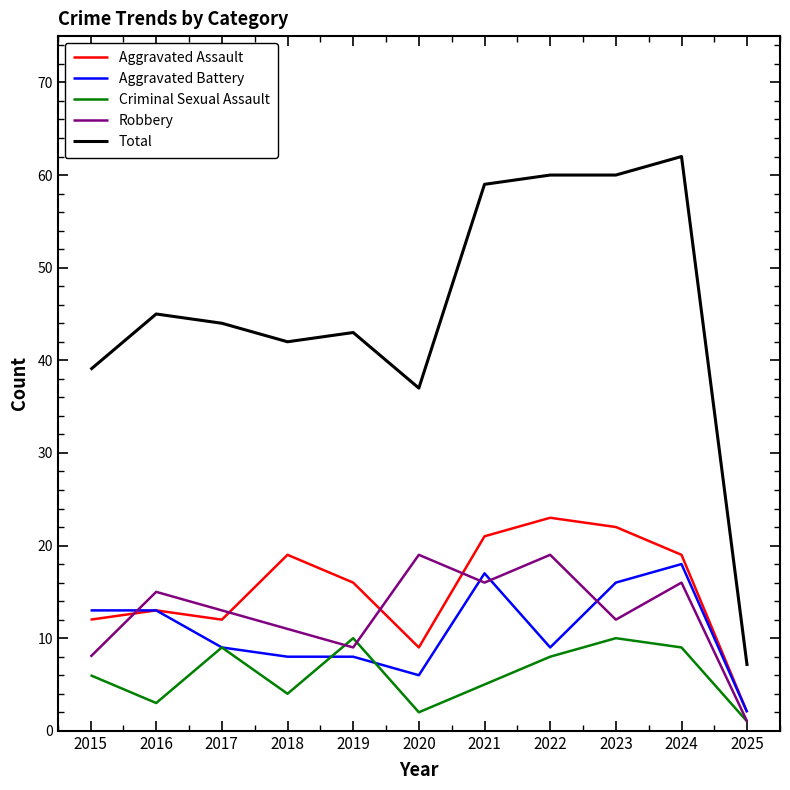

The Criminal Sexual Assault series shows 8 at 2022. True or false?

True